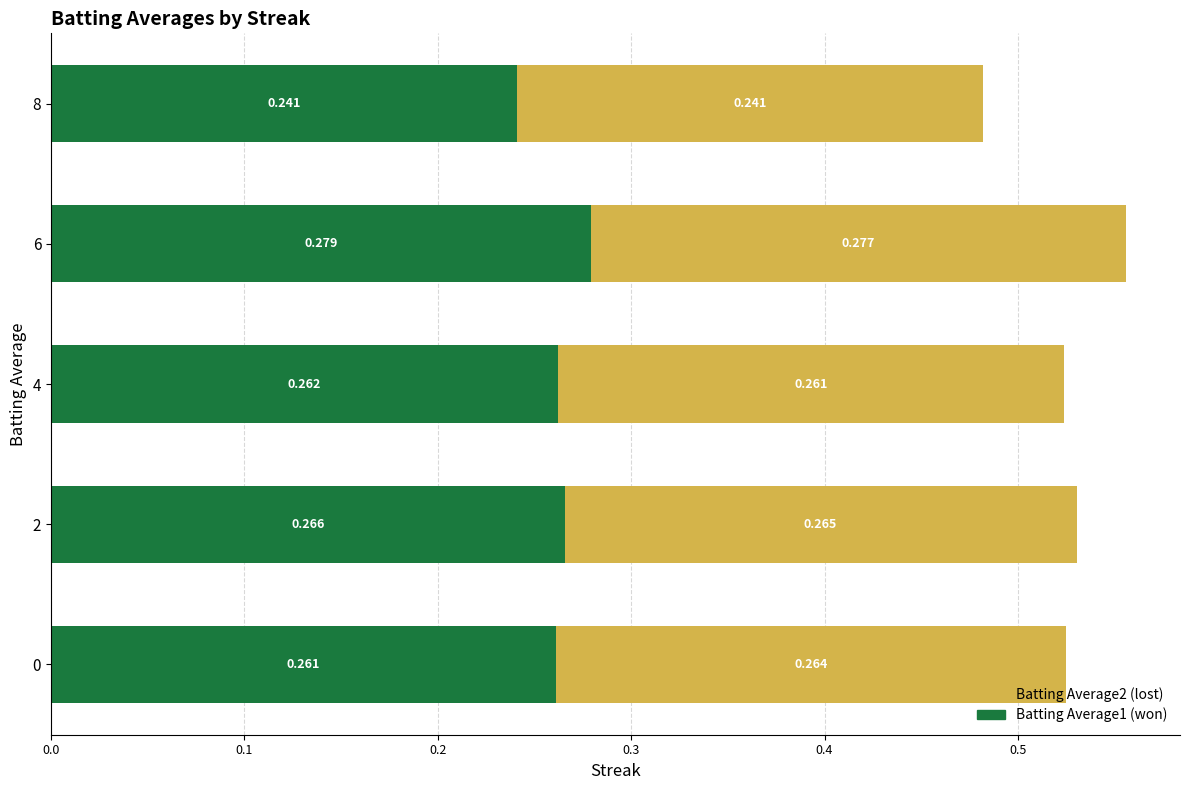

How many series are shown in this chart?

2